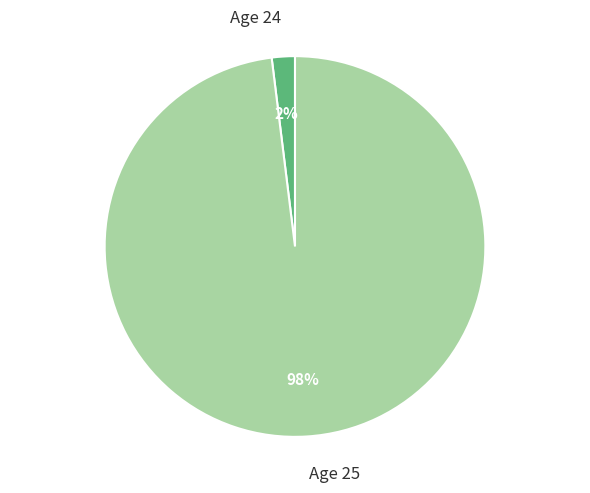

Is there any slice that represents more than half of the pie?

Yes